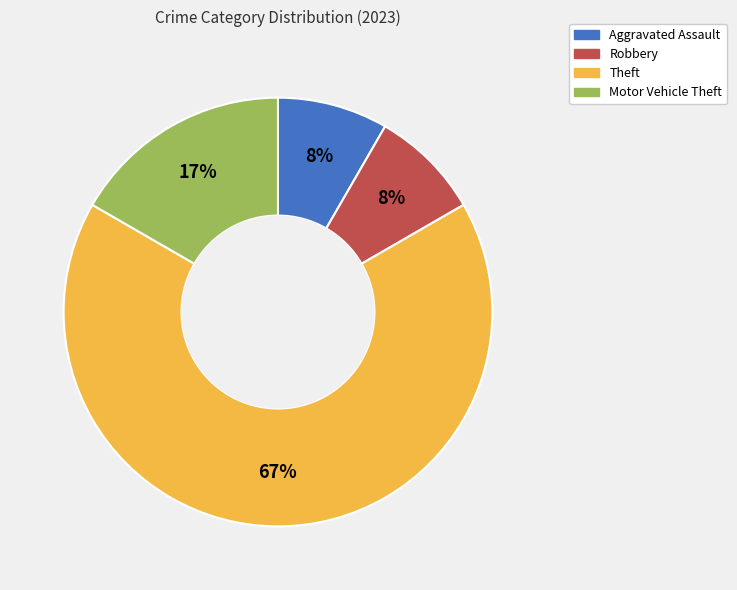

To the nearest percent, what is the difference between the Theft and Motor Vehicle Theft slice percentages?

50%